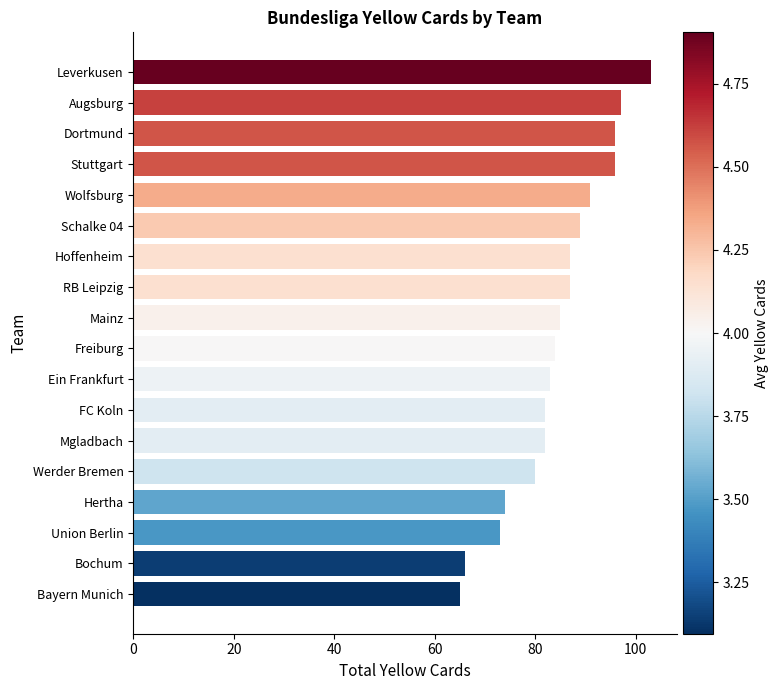

How many bars are there in total?

18